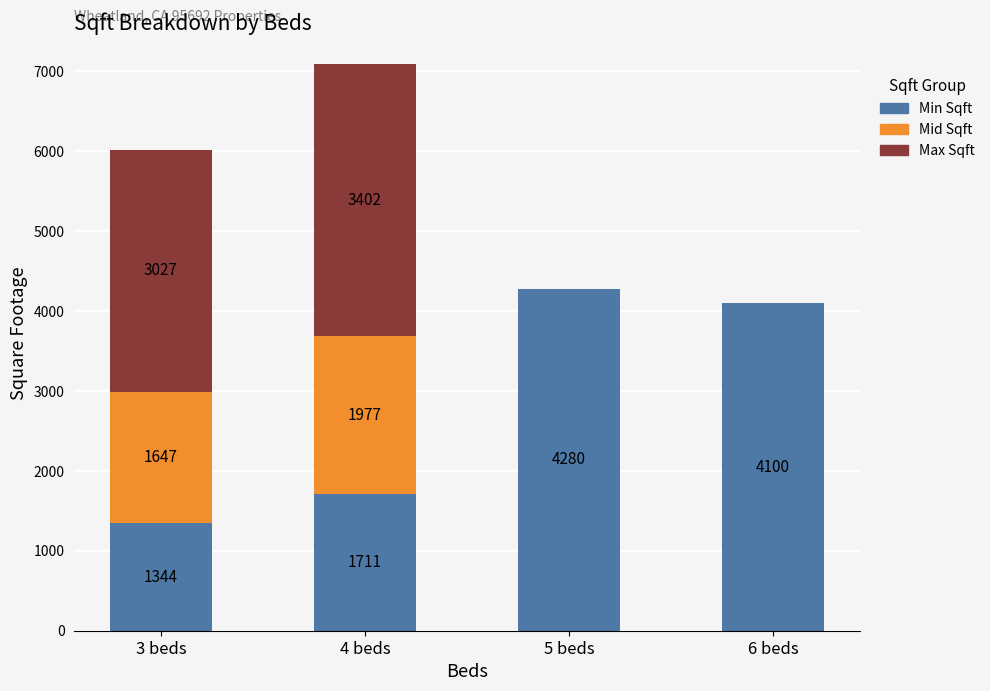

At which label does Min Sqft reach its peak?

5 beds